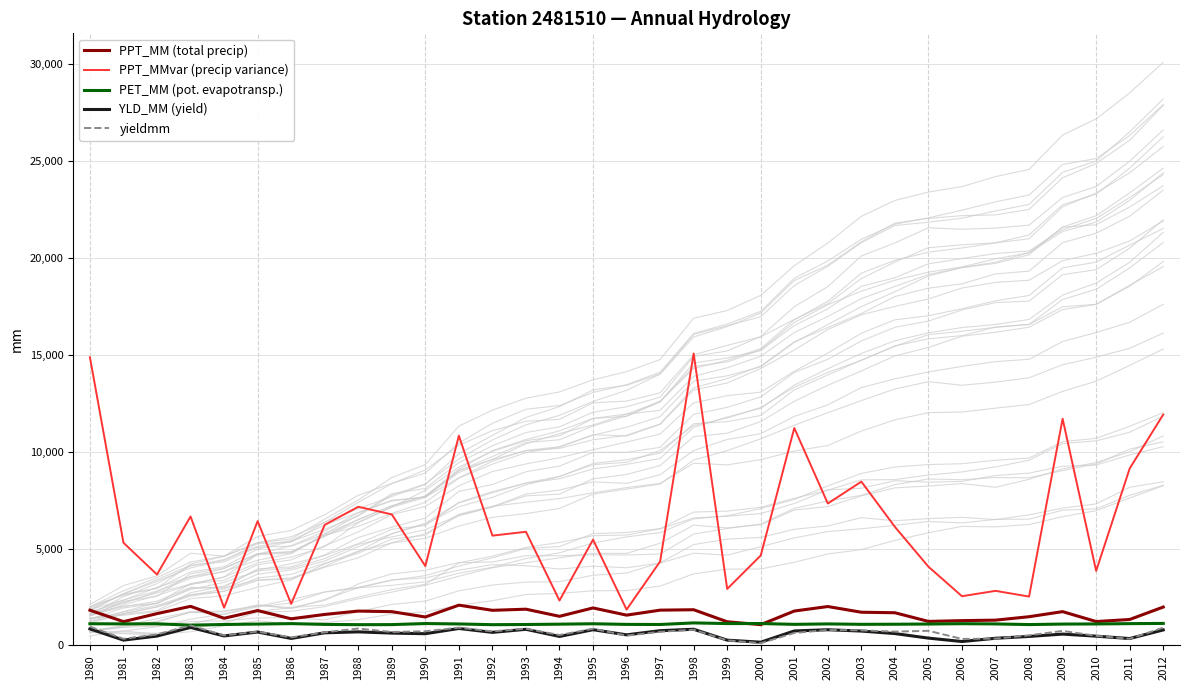

Is the value of yieldmm at 1994 greater than the value of PET_MM (pot. evapotransp.) at 2006?

No